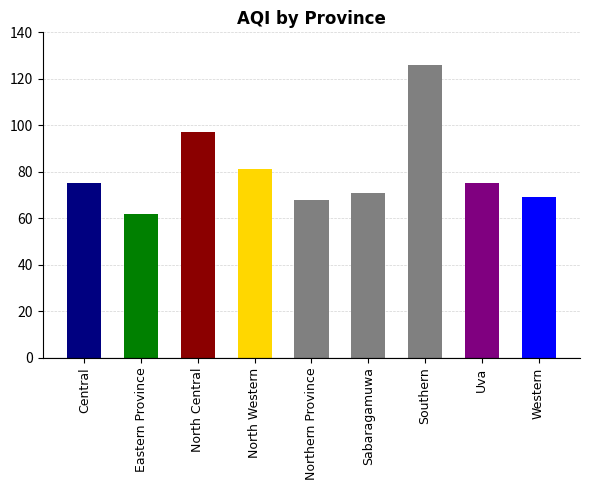

Is it true that the value at Central is 26?

False